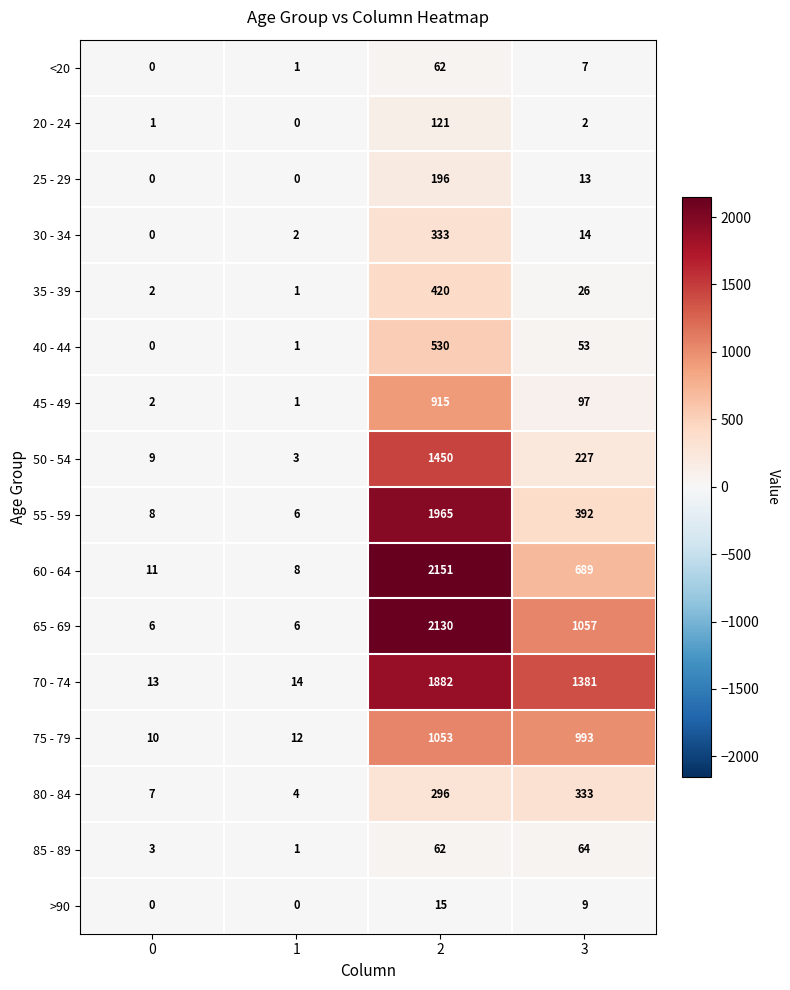

Which series has the largest total across all categories?

70 - 74